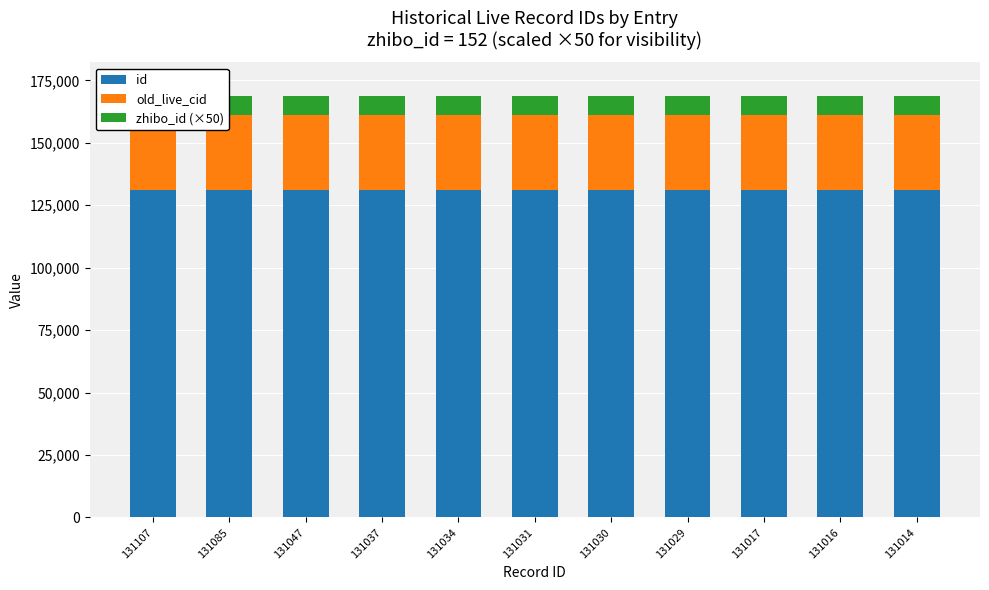

What value does the id series have at 131016?

131016